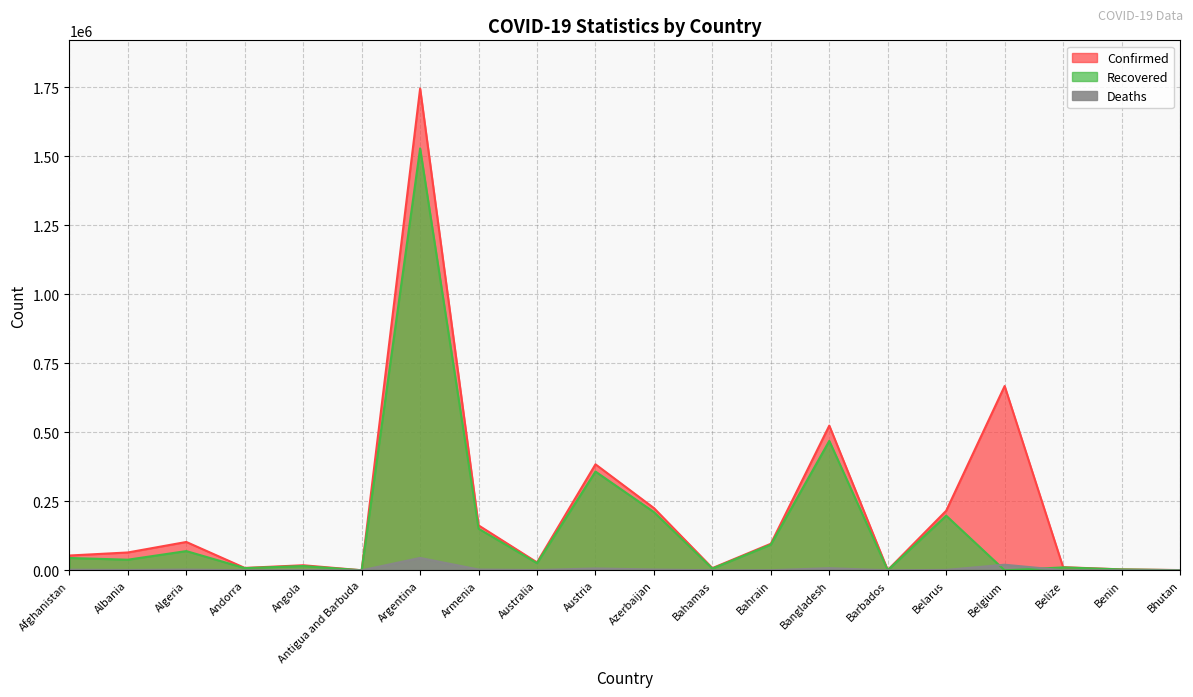

Rank the series by their average value, from highest to lowest.

Confirmed, Recovered, Deaths